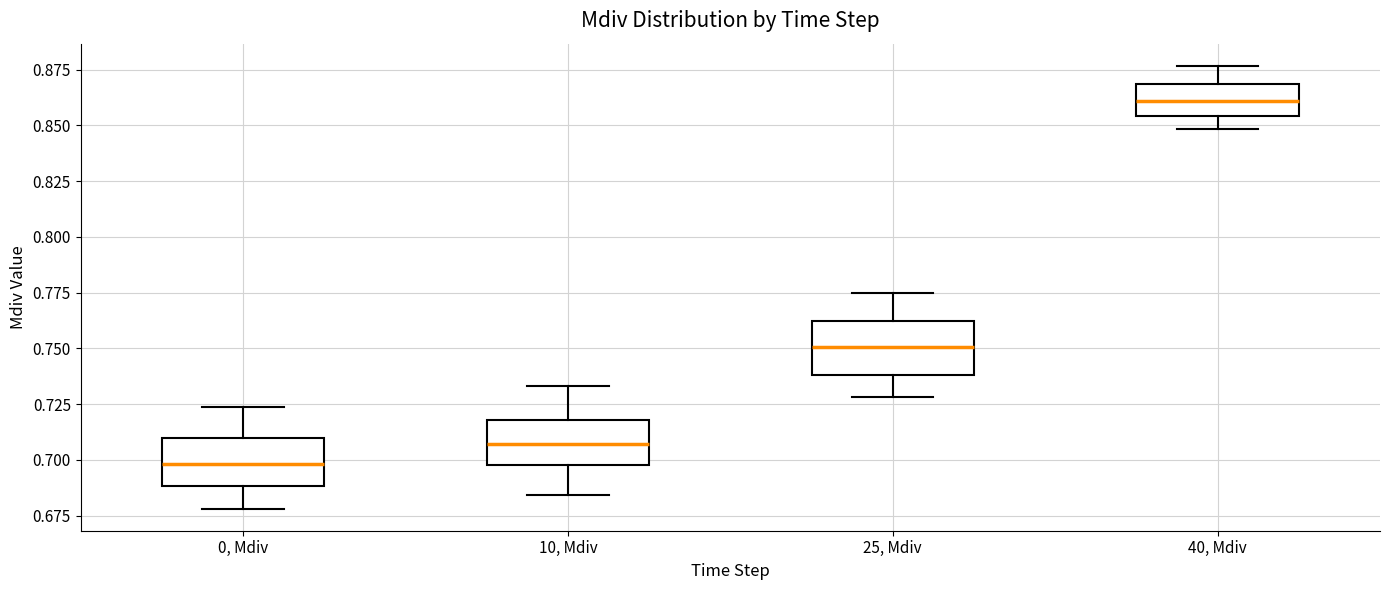

Where does the lower whisker of the box for 10, Mdiv end on the y-axis? The values are not printed on the chart, so give them approximately, as read against the axis.

0.685